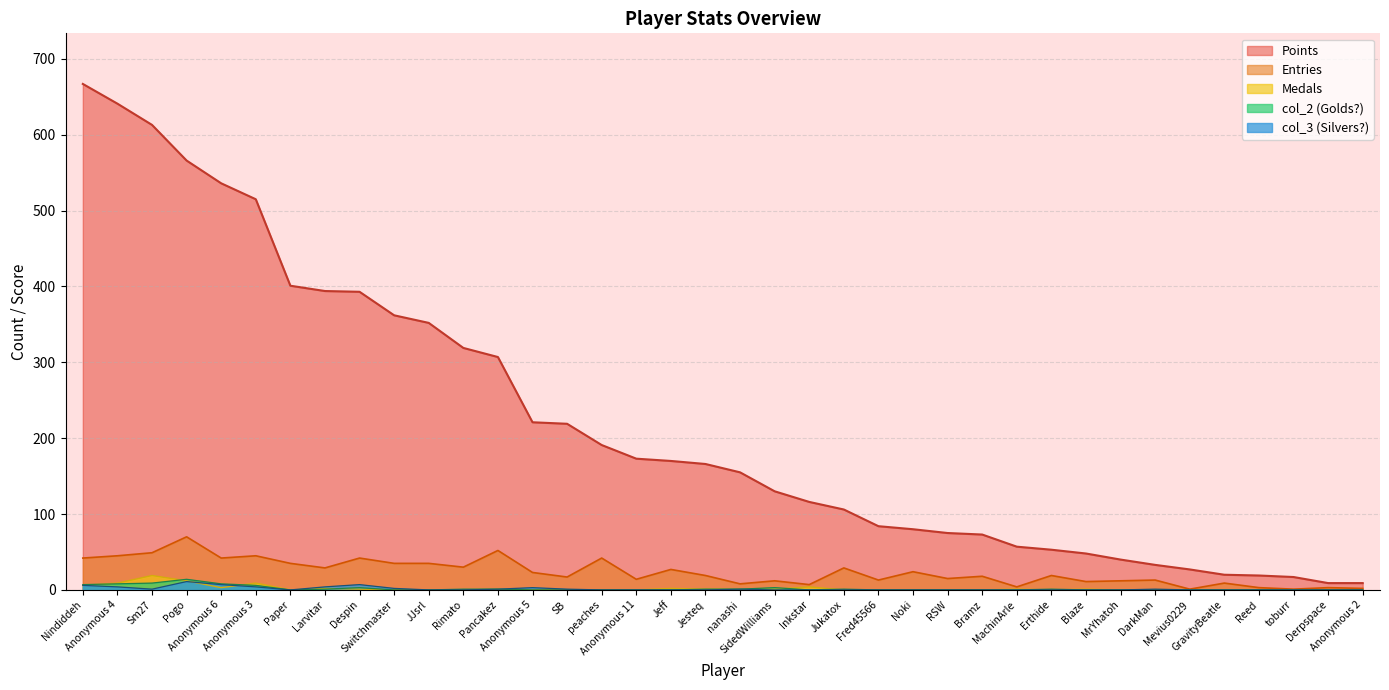

The value of col_2 at Anonymous 5 is -6. True or false?

False